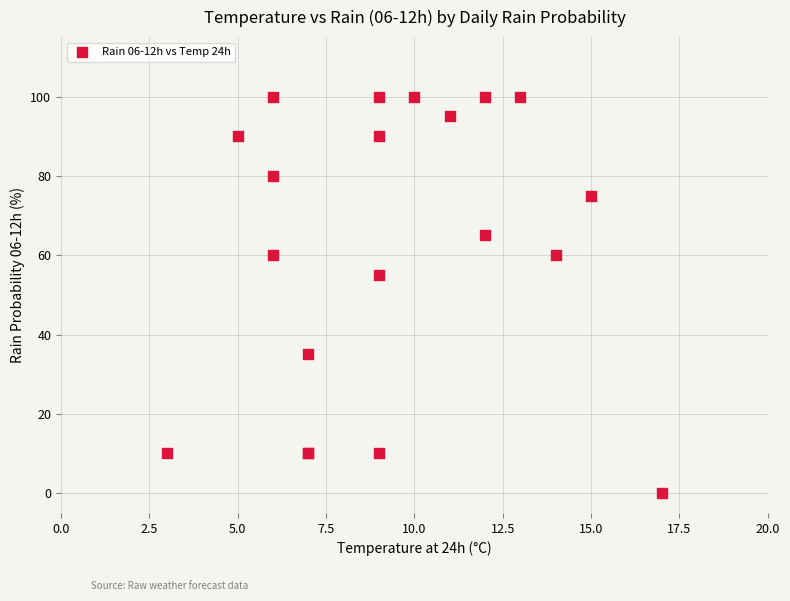

What Y value in the scatter plot is closest to 50?

55